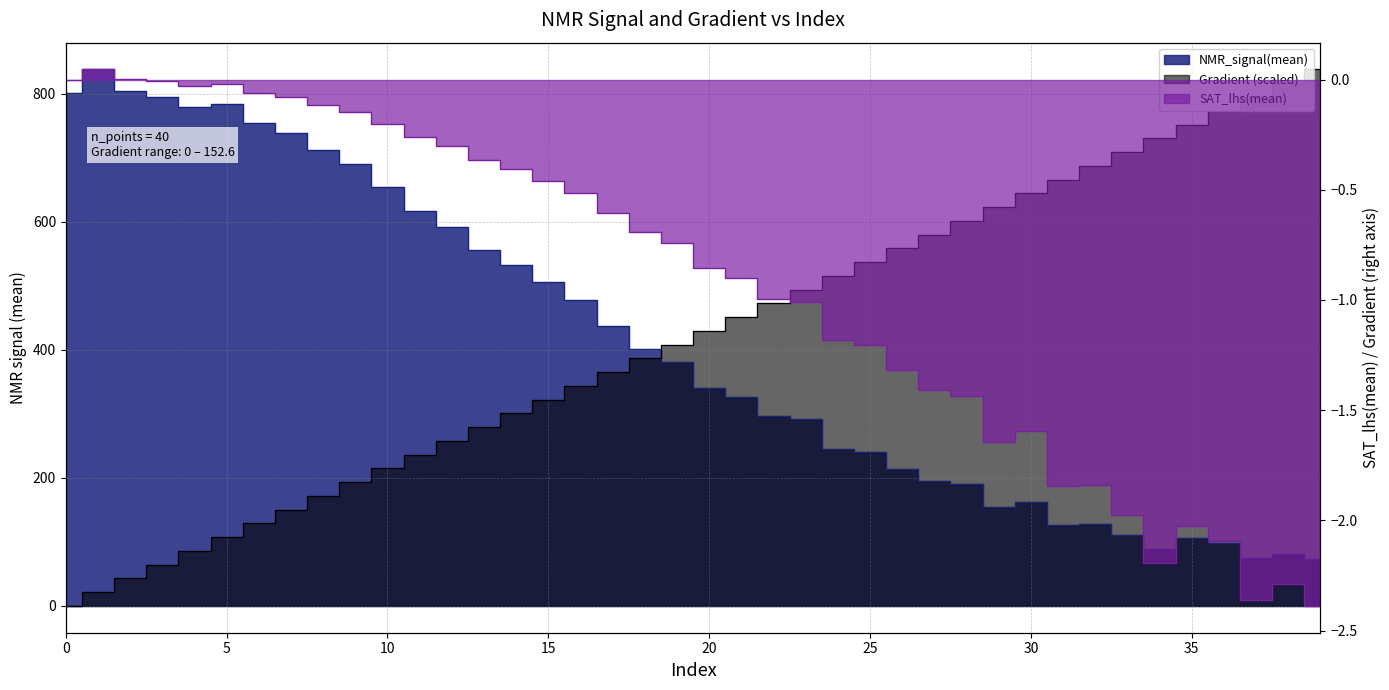

True or false: NMR_signal(mean) has more than 1 interior local peaks.

True